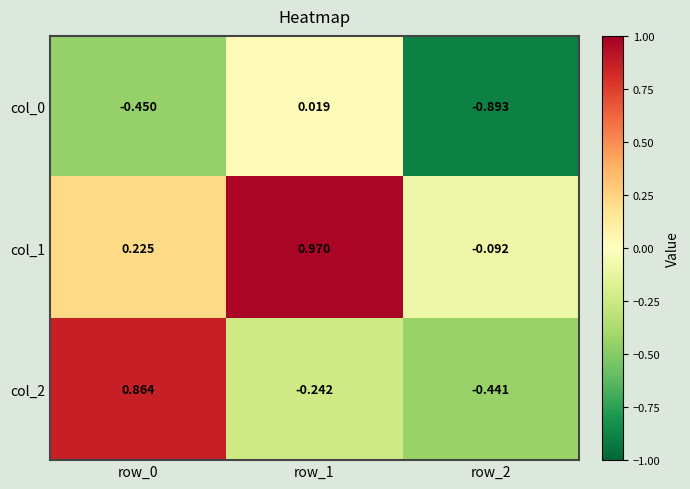

Is the value of col_0 at row_0 greater than the value of col_2 at row_0?

No